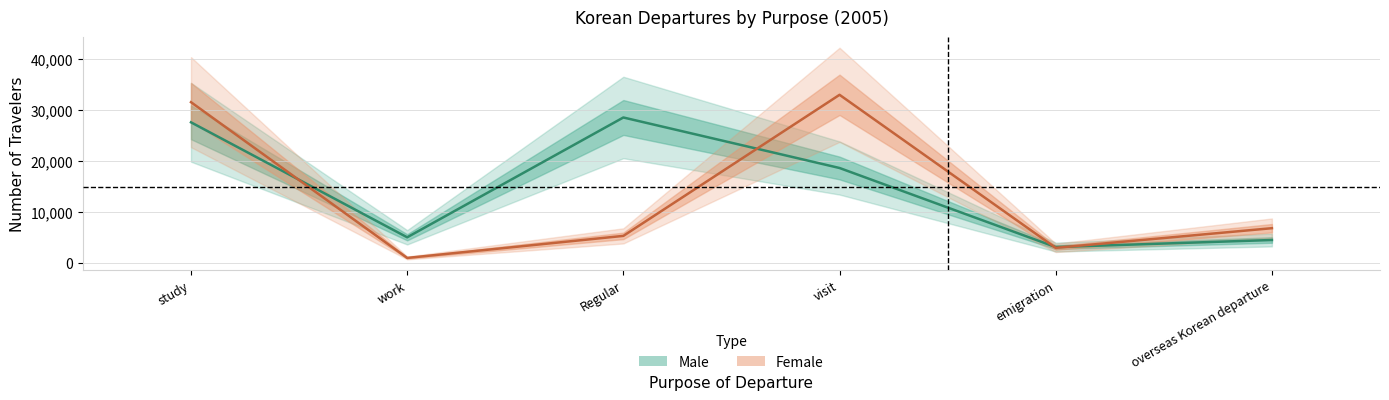

At which label does Female first exceed 6821?

study